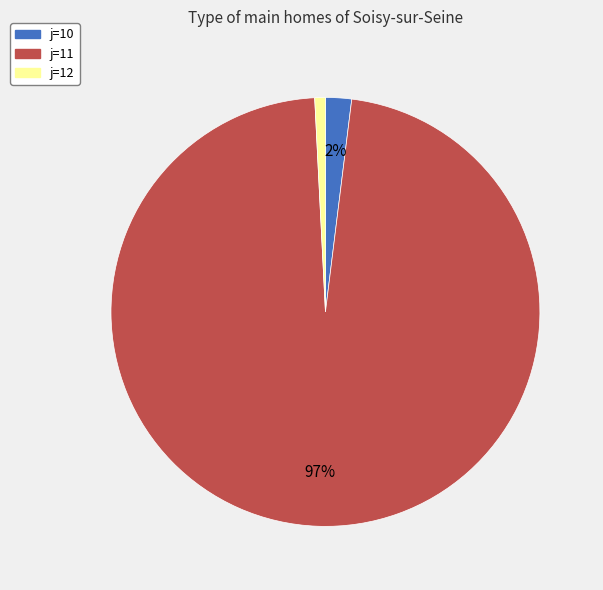

To the nearest percent, what is the difference between the largest and smallest slice percentages?

96%